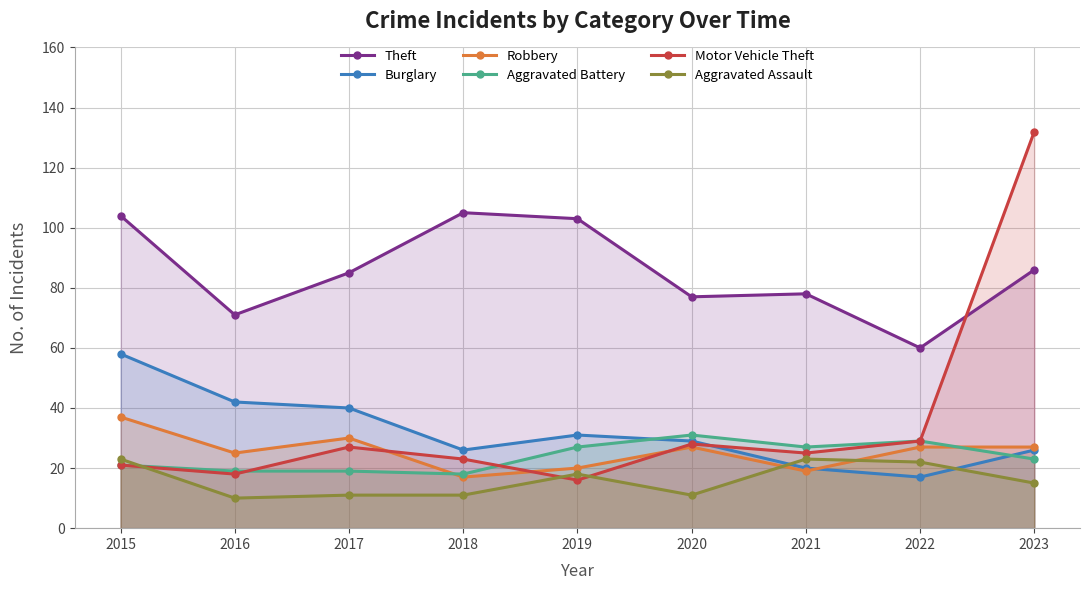

How many lines are shown in the chart?

6